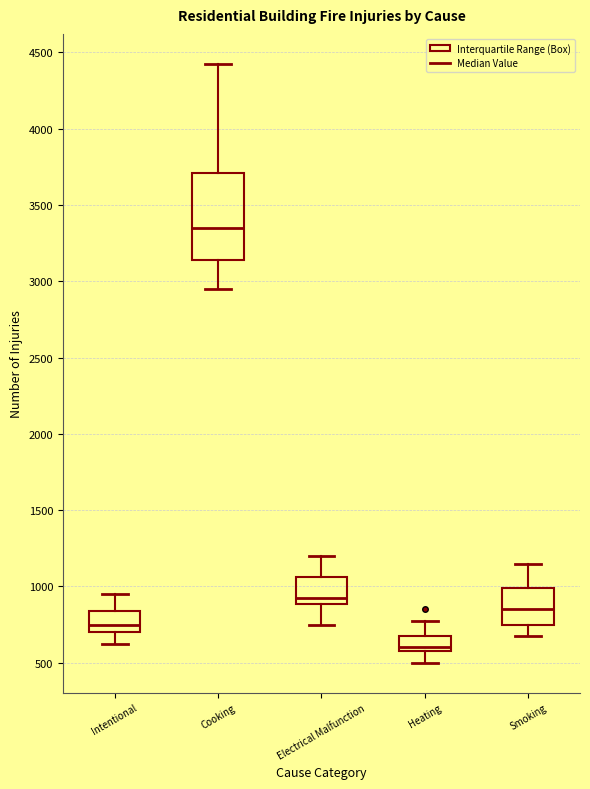

Where is the lower edge of the box for Heating on the y-axis? The values are not printed on the chart, so give them approximately, as read against the axis.

600